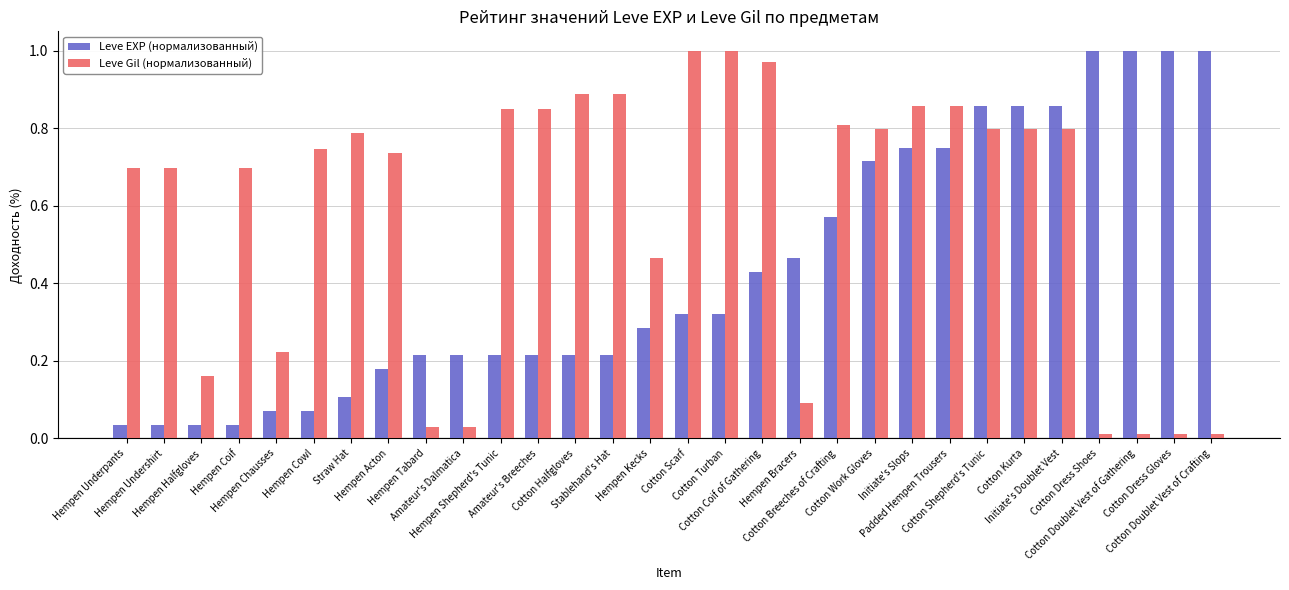

What are all the series names shown in the legend?

Leve EXP (нормализованный), Leve Gil (нормализованный)